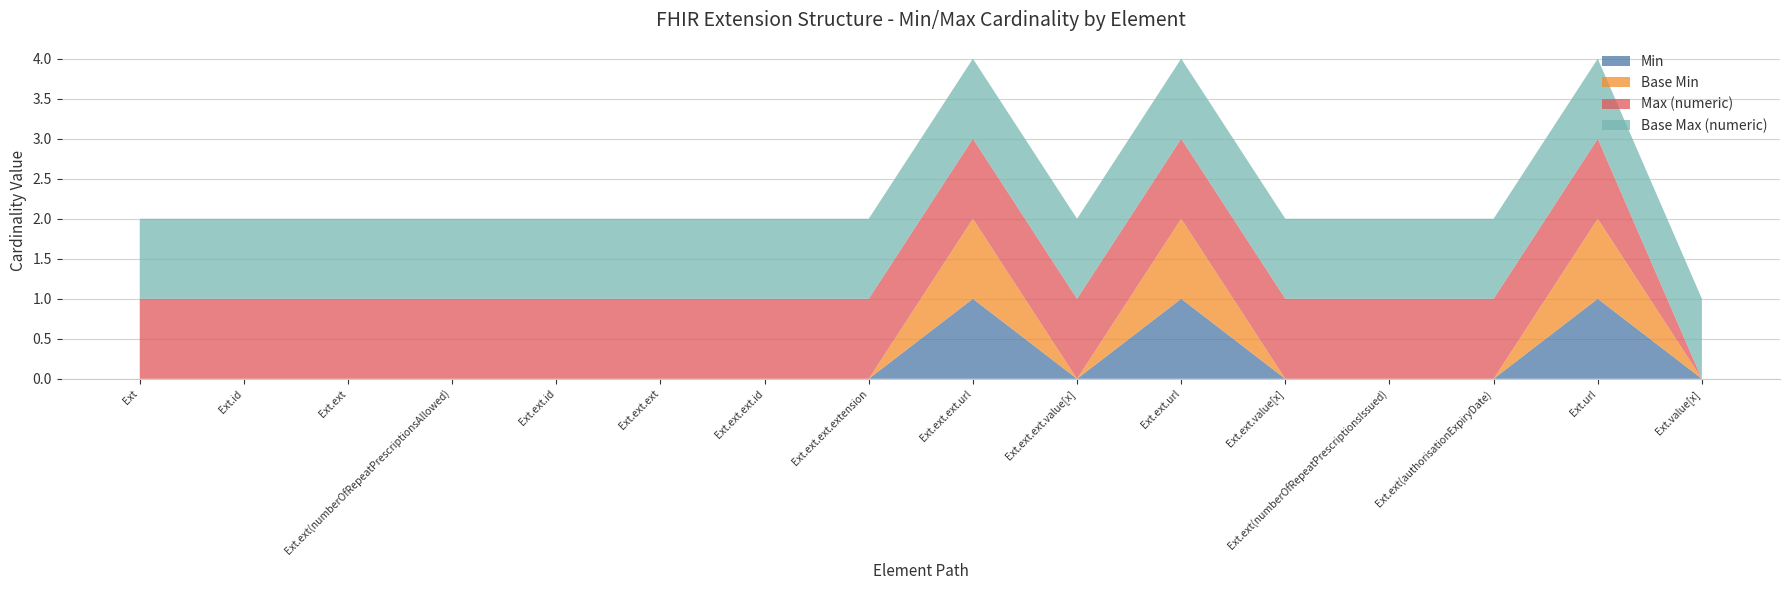

Reading right to left, transcribe all the data shown in this chart.

Min: 0	1	0	0	0	1	0	1	0	0	0	0	0	0	0	0
Base Min: 0	1	0	0	0	1	0	1	0	0	0	0	0	0	0	0
Max (numeric): 0	1	1	1	1	1	1	1	1	1	1	1	1	1	1	1
Base Max (numeric): 1	1	1	1	1	1	1	1	1	1	1	1	1	1	1	1